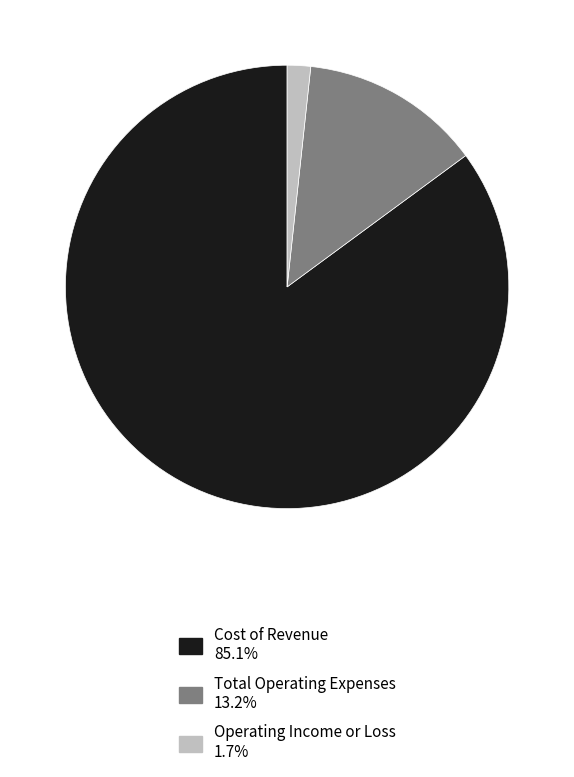

Is the sum of Operating Income or Loss and Cost of Revenue greater than half?

Yes